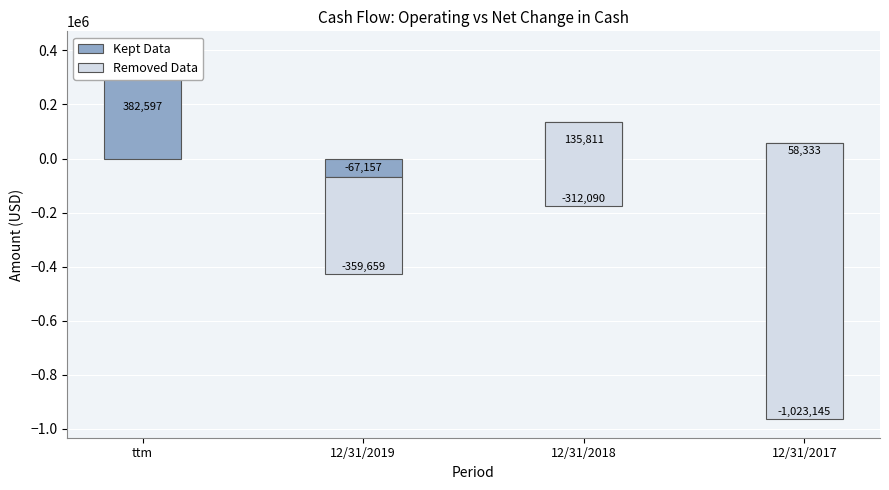

Reading right to left, what are all the values shown in this chart?

Kept Data: 12/31/2017=58333	12/31/2018=135811	12/31/2019=-67157	ttm=382597
Removed Data: 12/31/2017=-1023145	12/31/2018=-312090	12/31/2019=-359659	ttm=19725